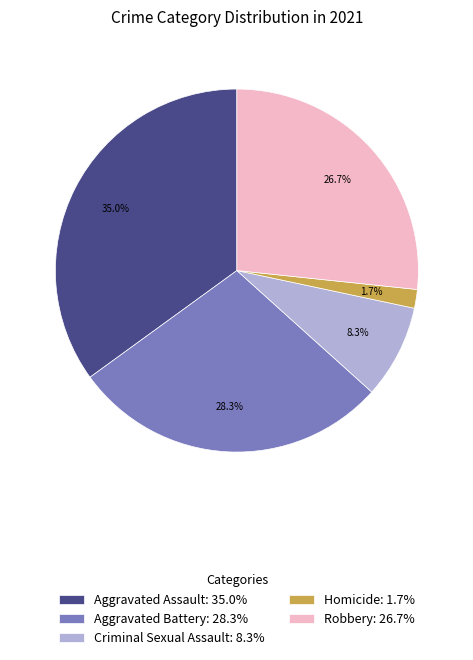

True or false: Aggravated Battery accounts for 28% of the total.

True